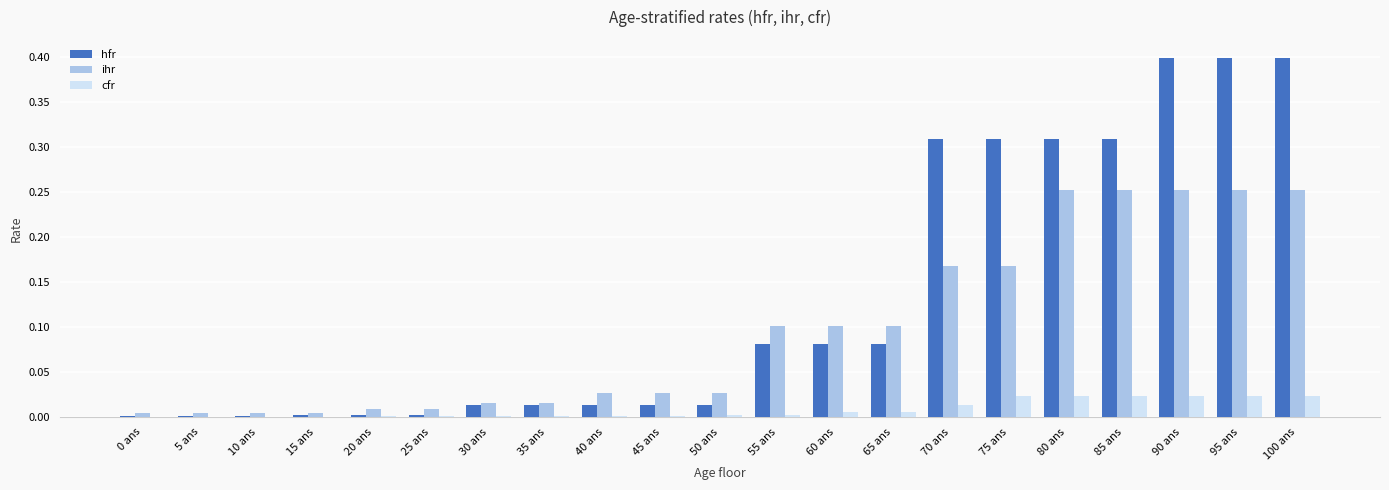

What is the sum of all ihr values?

2.0